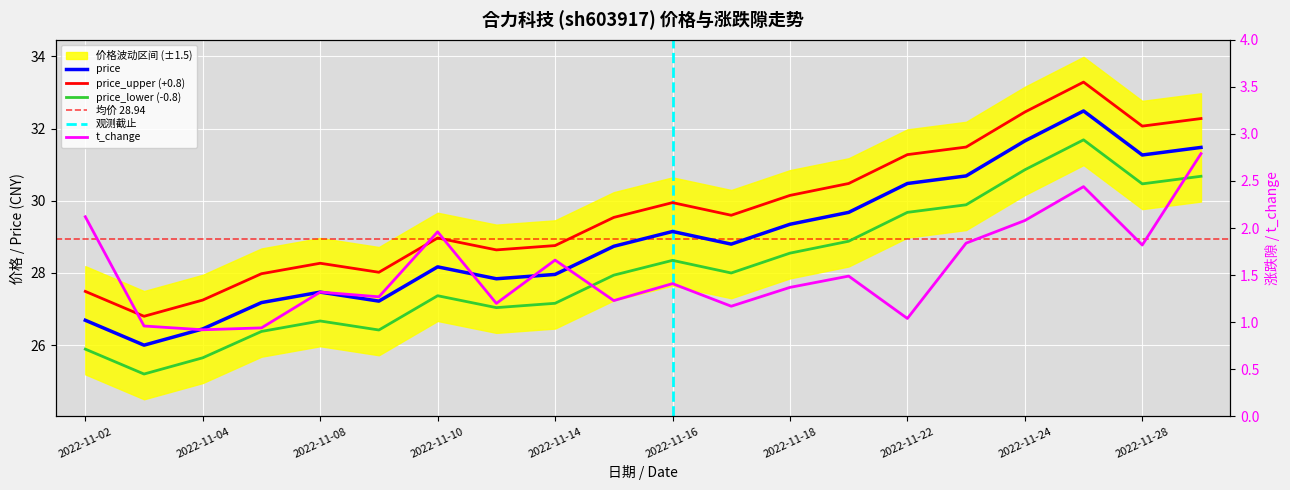

At which category does t_change reach its first local valley?

2022-11-04